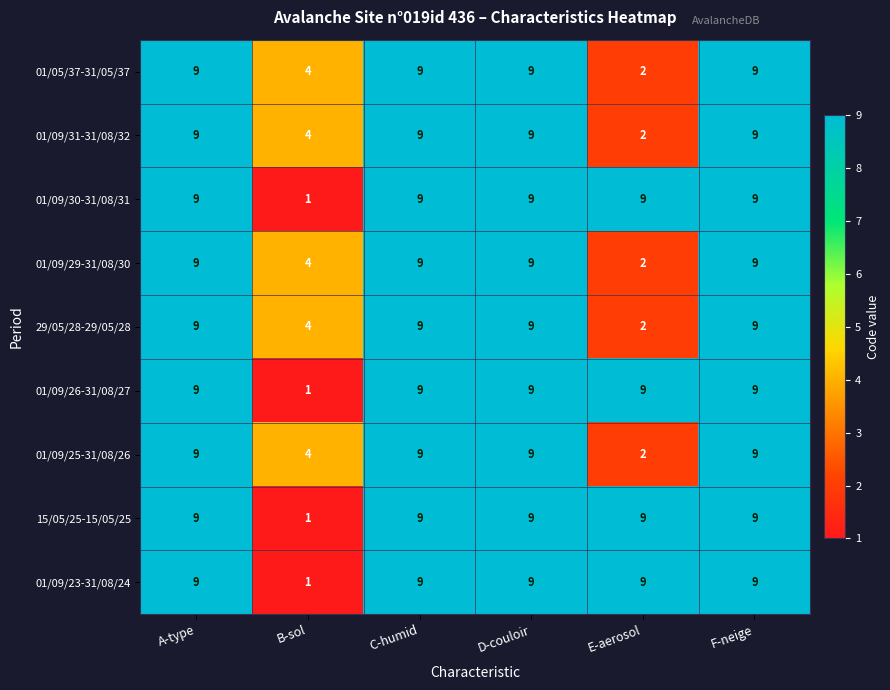

The 15/05/25-15/05/25 series shows 9 at A-type. True or false?

True